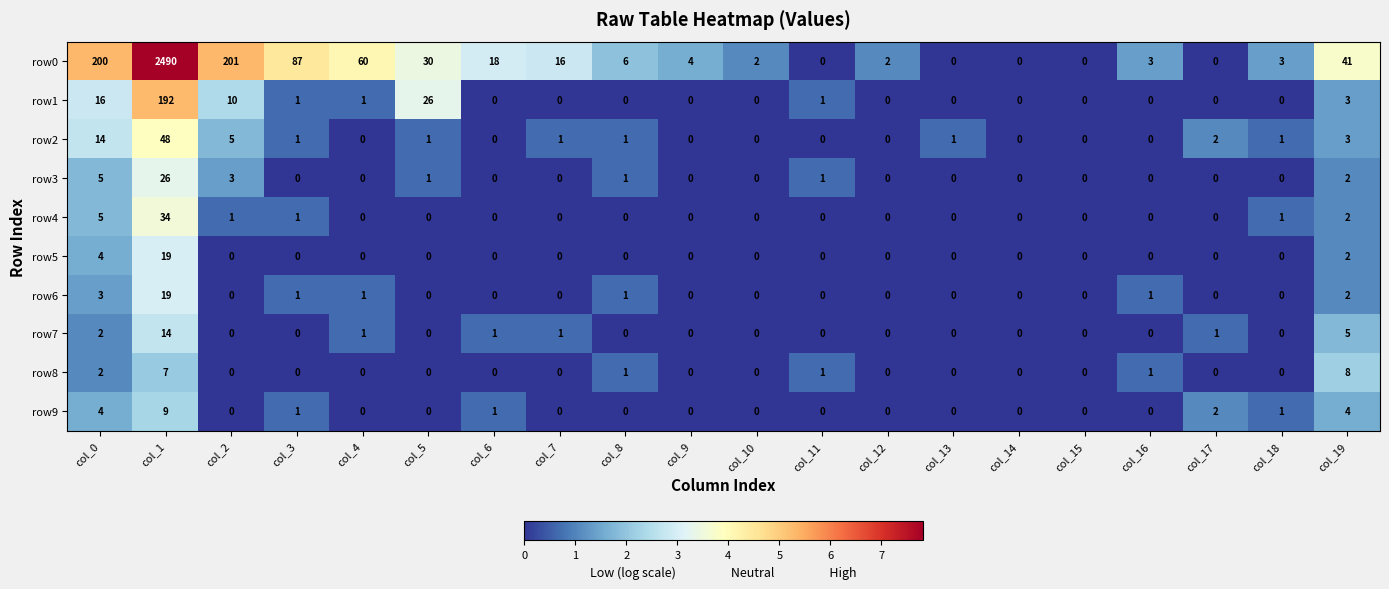

Which series has the largest range (max minus min)?

row0